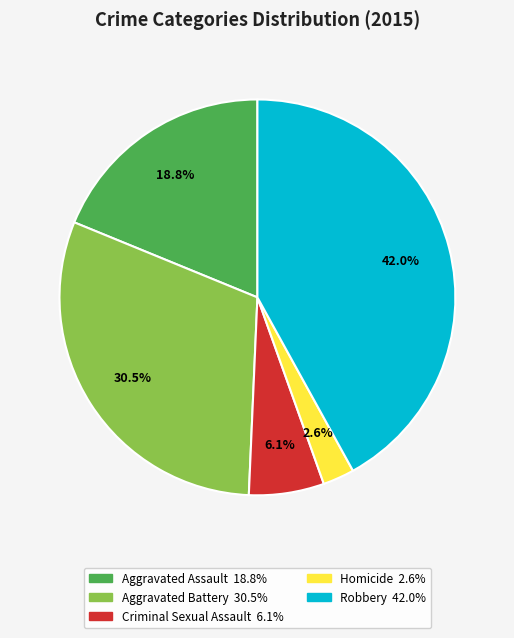

To the nearest percent, what is the difference between the Aggravated Battery and Aggravated Assault slice percentages?

12%